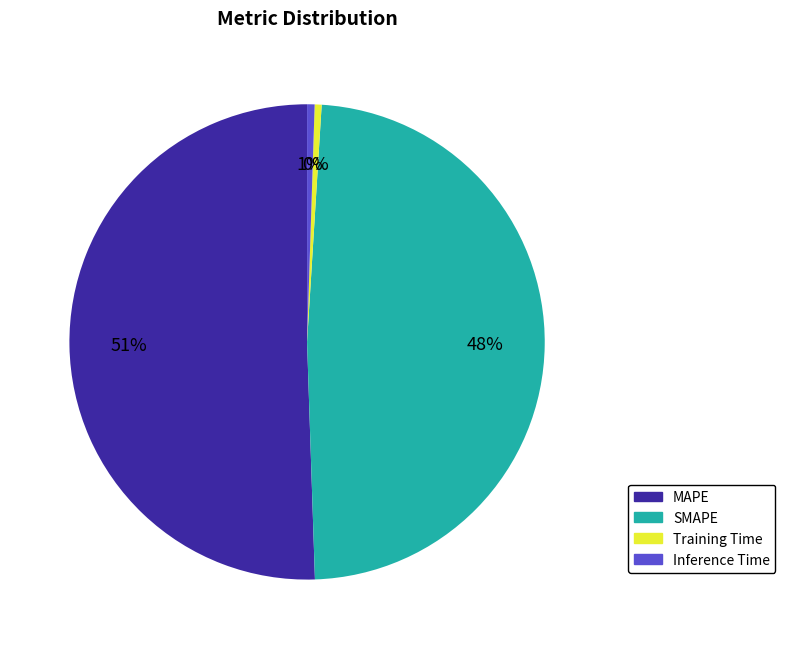

To the nearest percent, what is the average slice percentage?

25%